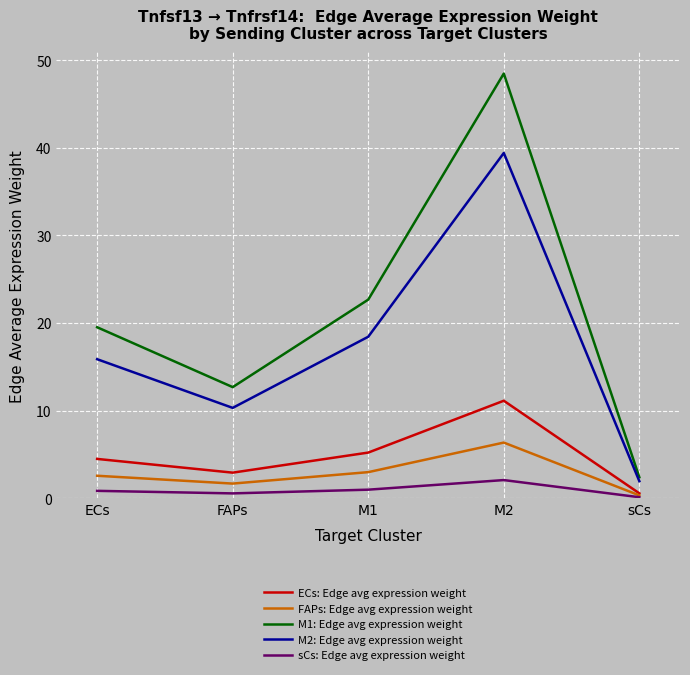

Rank the categories by M2: Edge avg expression weight value from highest to lowest.

M2, M1, ECs, FAPs, sCs